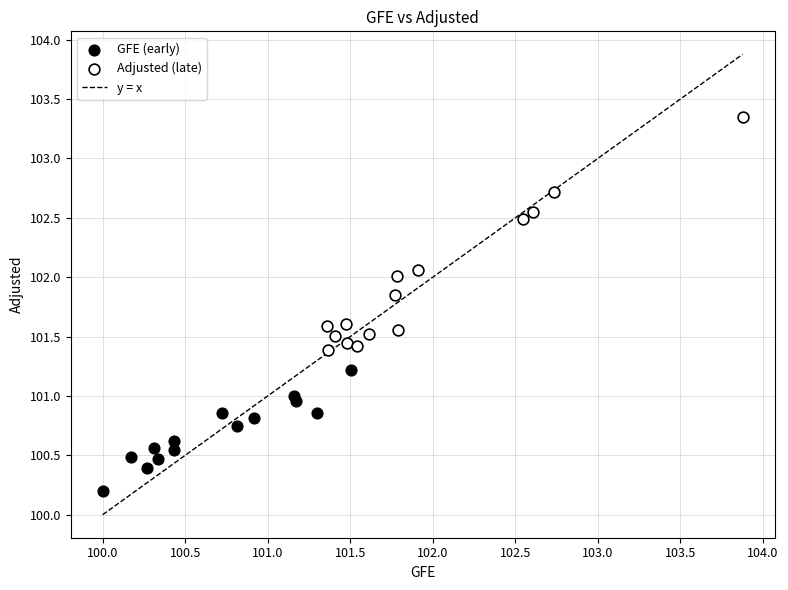

Which series contains the lowest Y value?

GFE (early)